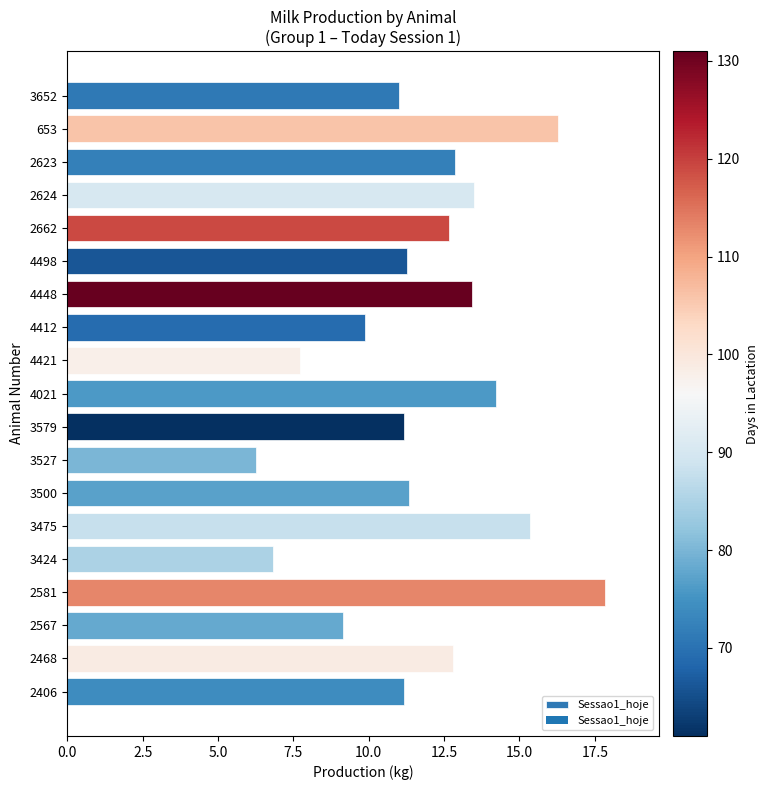

The value at 3527 is 10.2. True or false?

False